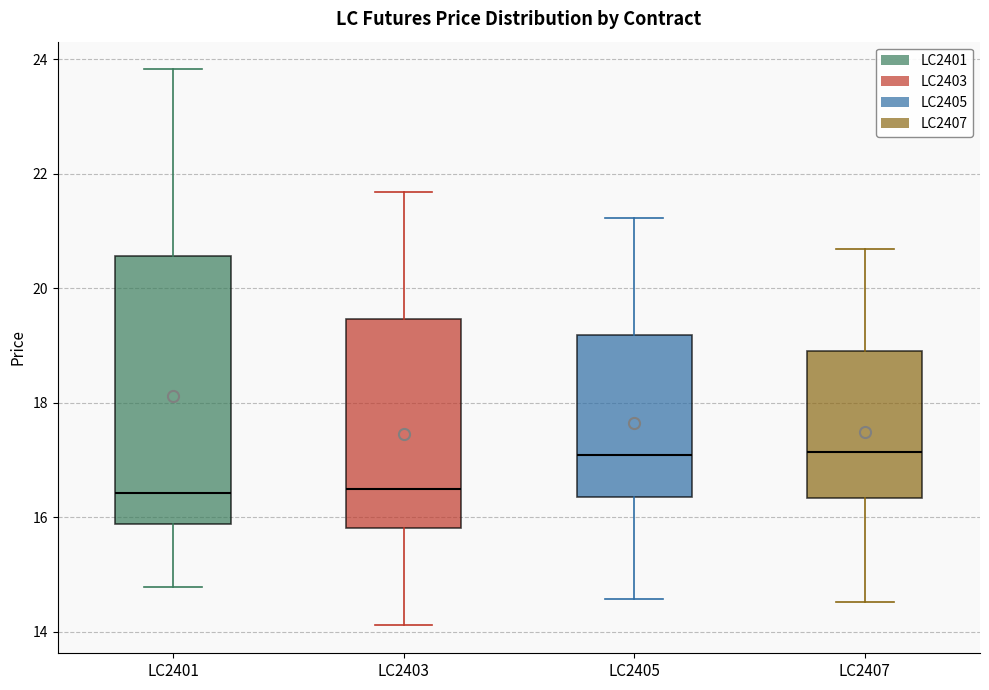

Which box is the tallest, from its lower edge to its upper edge?

LC2401